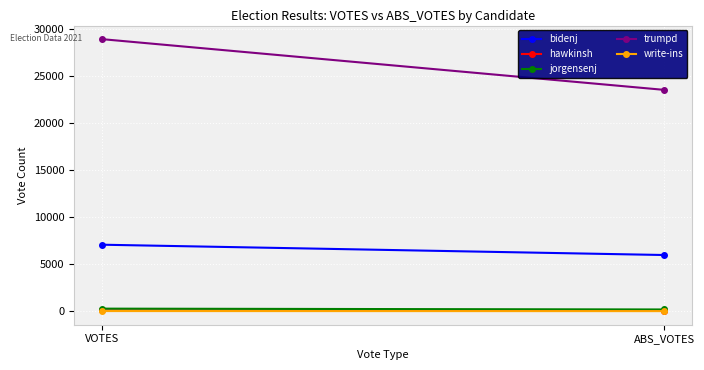

The jorgensenj series shows 98 at ABS_VOTES. True or false?

False